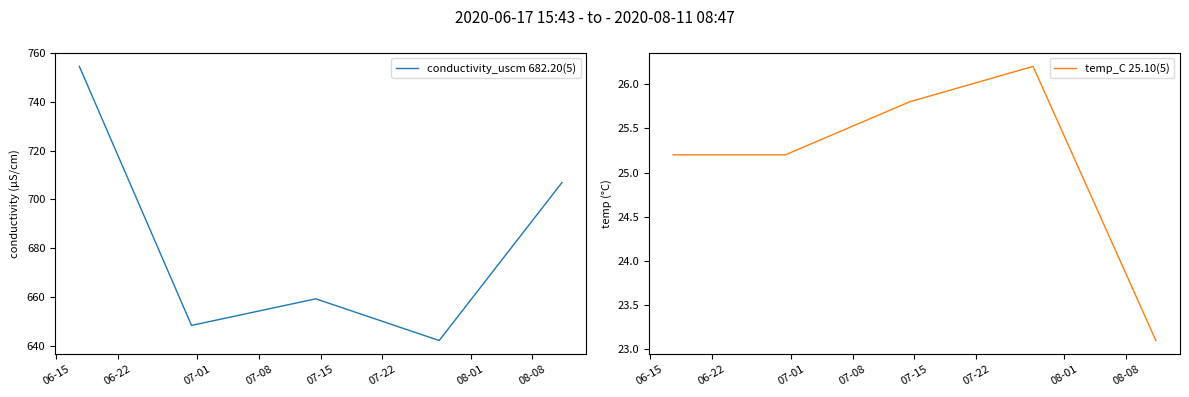

Which has a higher value, 07-01 or 07-08?

07-01